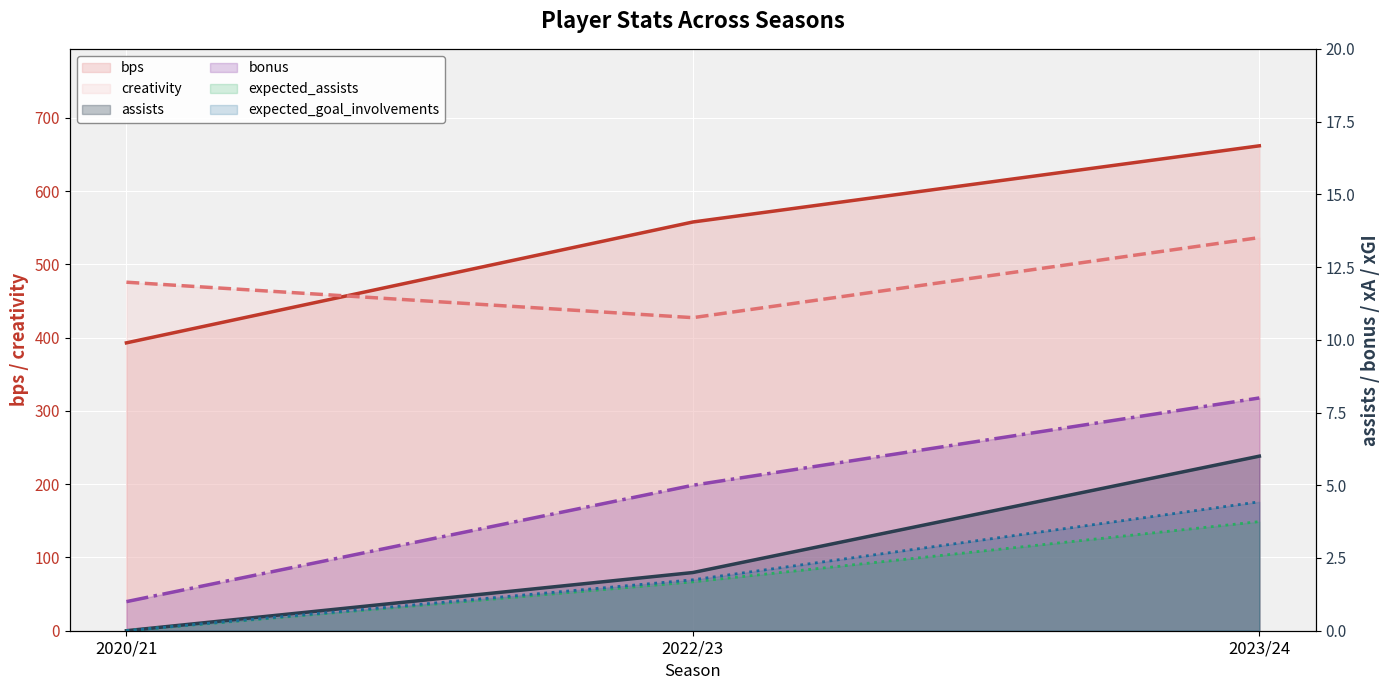

Which series has the widest spread of values?

bps